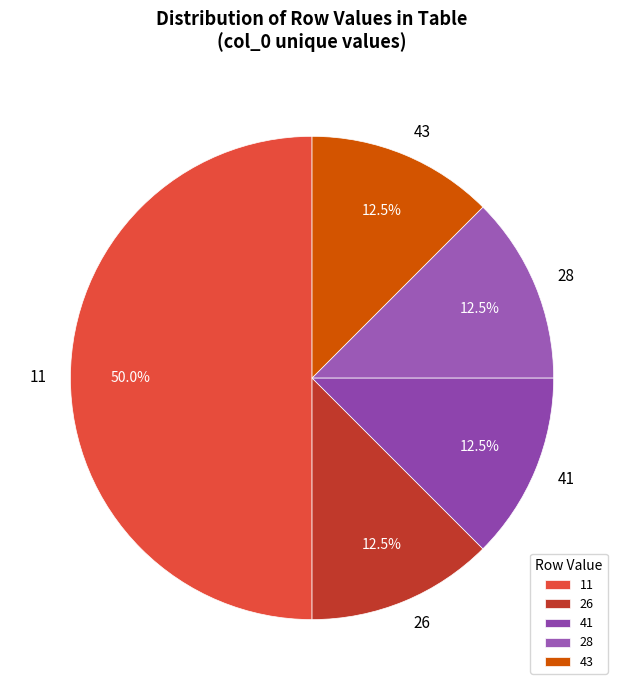

Does 26 account for over 50% of the chart?

No